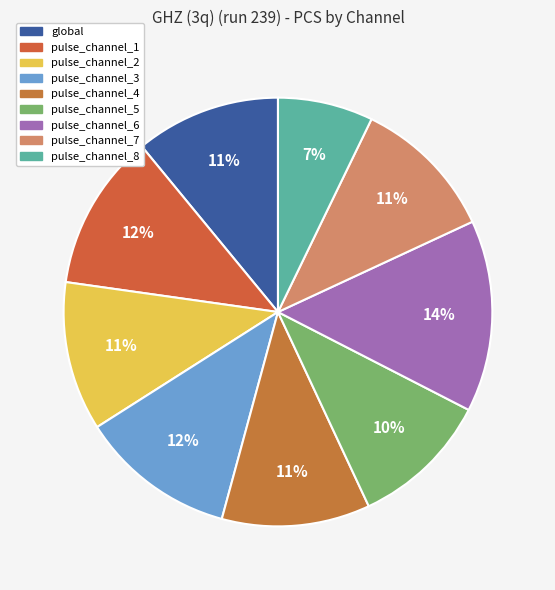

Which has a higher value, pulse_channel_4 or pulse_channel_6?

pulse_channel_6